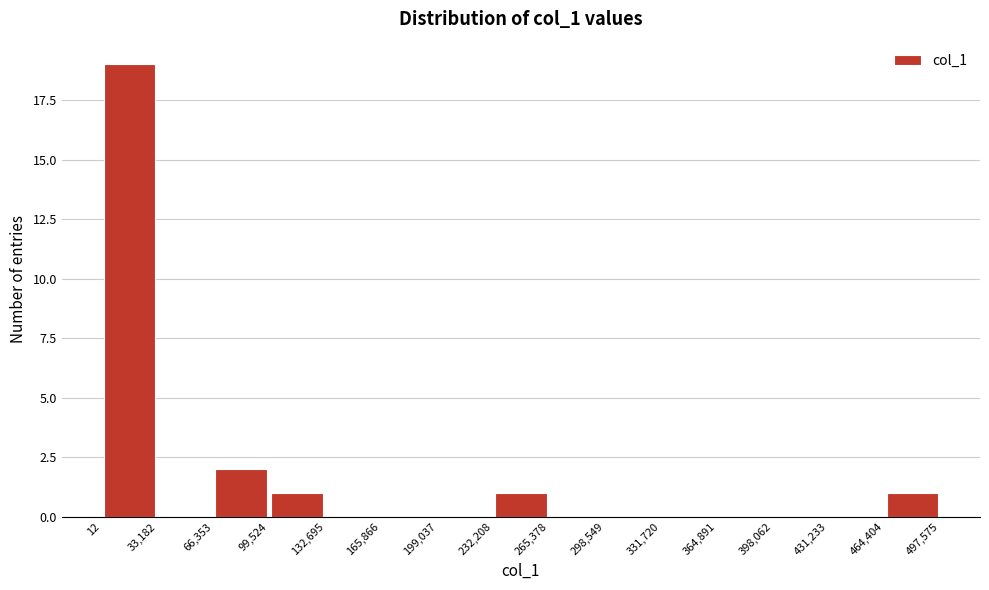

Reading left to right, list every bar in this chart as the range it spans on the x-axis followed by its height. The values are not printed on the chart, so give them approximately, as read against the axis.

12 to 33,182: 19
33,182 to 66,353: 0
66,353 to 99,524: 2
99,524 to 132,695: 1
132,695 to 165,866: 0
165,866 to 199,037: 0
199,037 to 232,208: 0
232,208 to 265,378: 1
265,378 to 298,549: 0
298,549 to 331,720: 0
331,720 to 364,891: 0
364,891 to 398,062: 0
398,062 to 431,233: 0
431,233 to 464,404: 0
464,404 to 497,575: 1